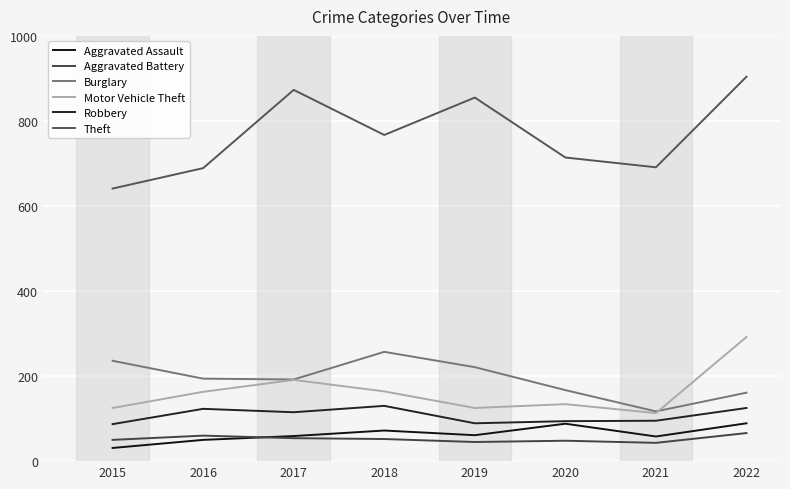

What is the maximum value for Burglary?

257